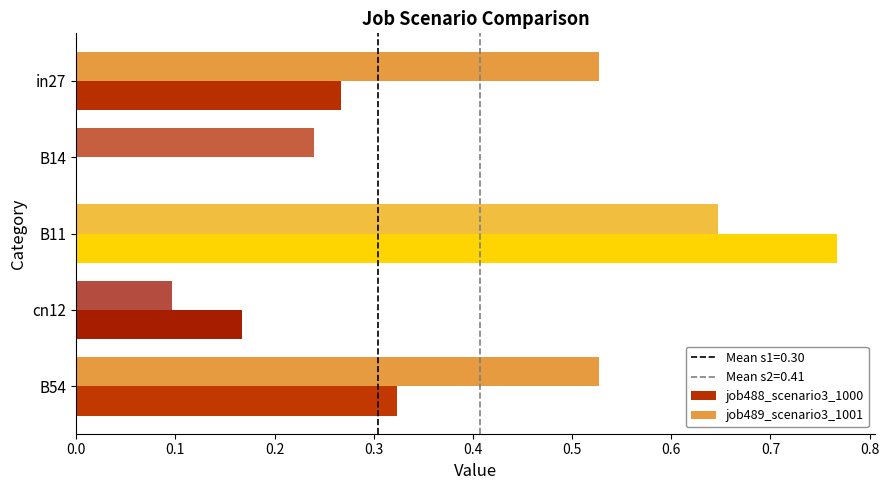

At which category is the sum across all series the highest?

B11